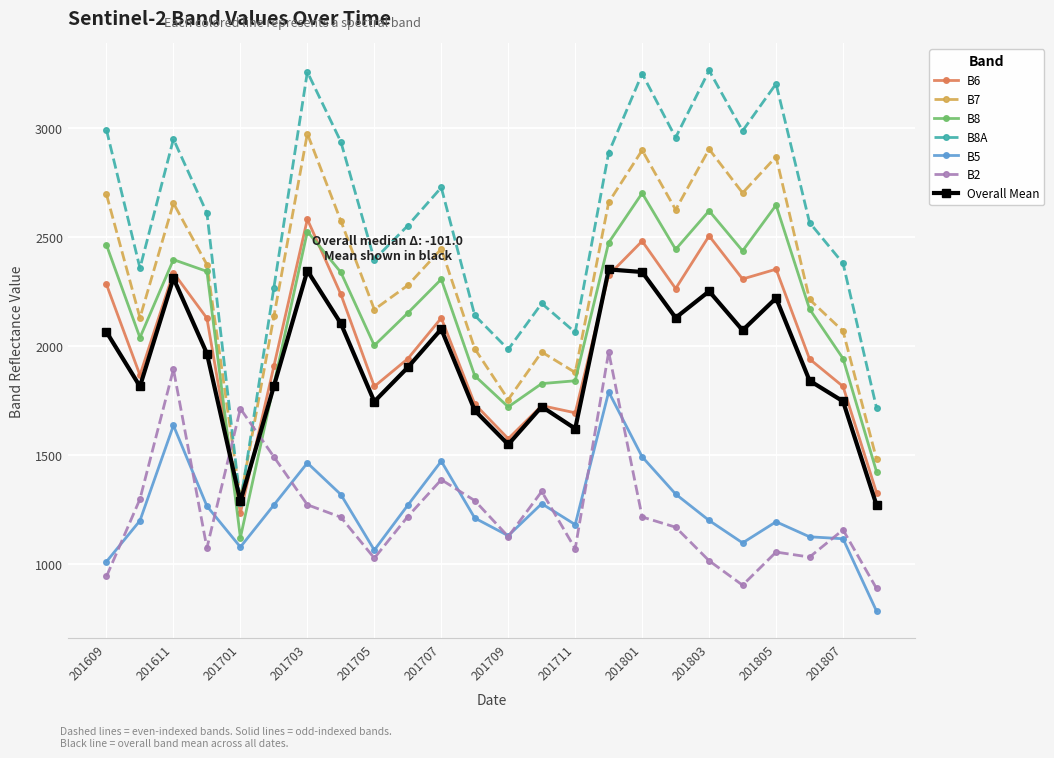

What is the lowest value of the B6 series?

1234.0